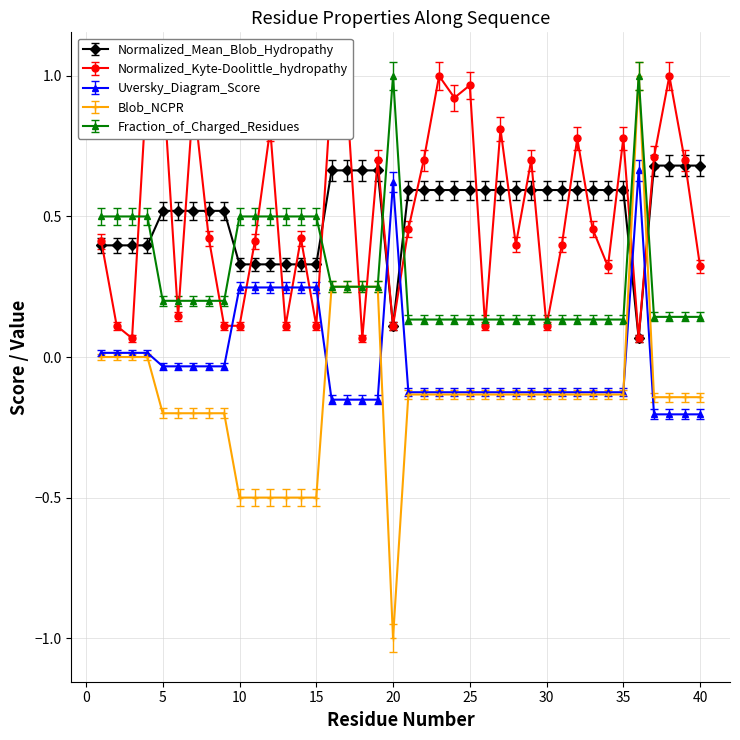

How many times do Normalized_Mean_Blob_Hydropathy and Blob_NCPR cross each other?

2